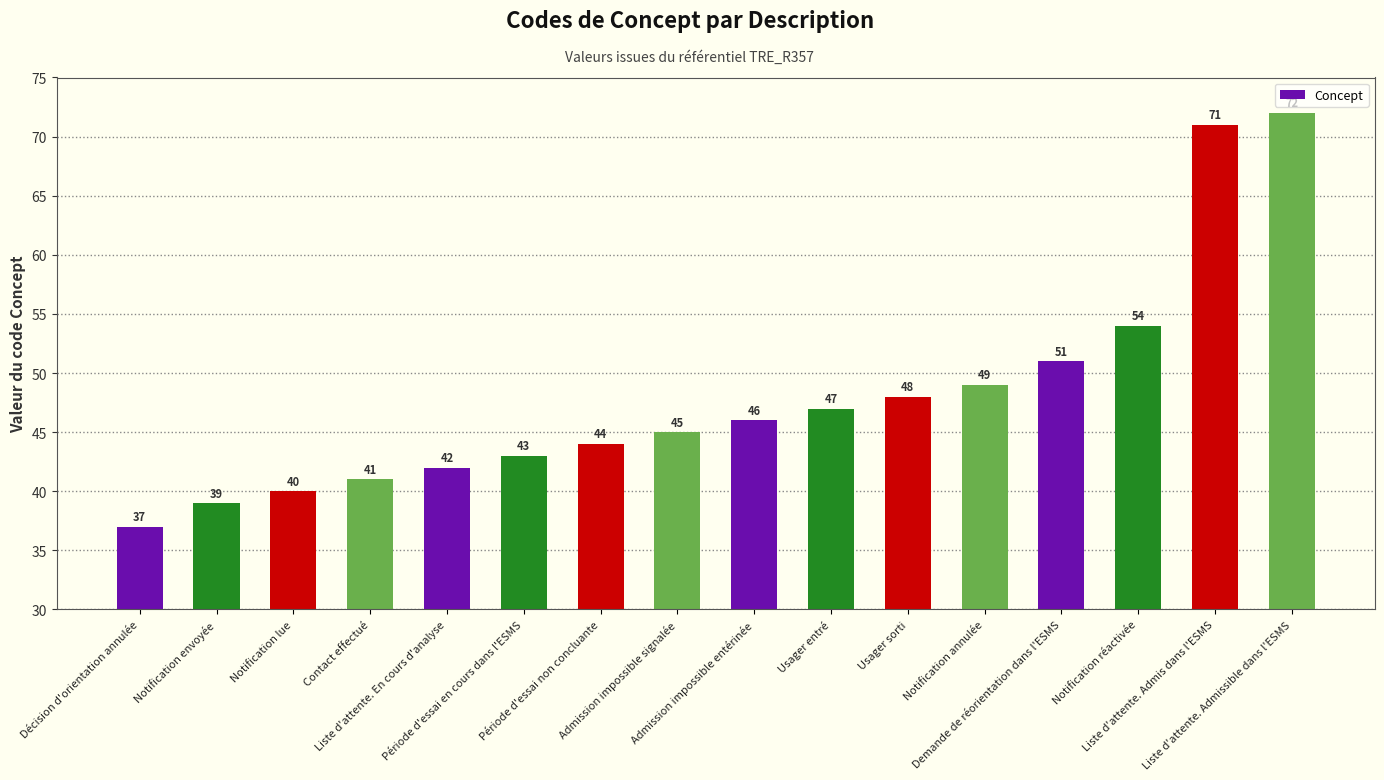

True or false: the data shows 41 at Contact effectué.

True